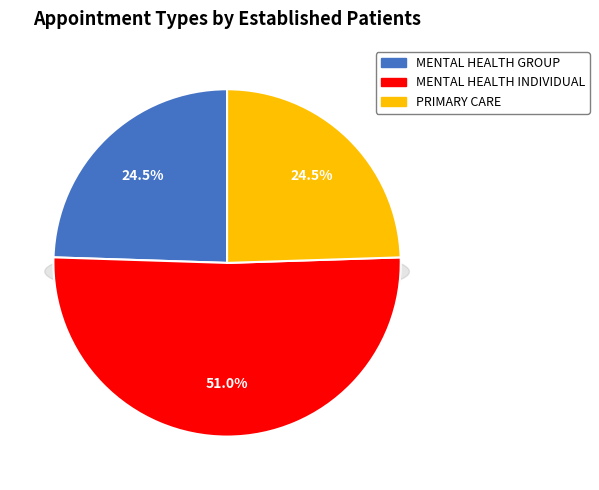

The PRIMARY CARE – MENTAL HEALTH INTEGRATED slice represents 0% of the pie. True or false?

True